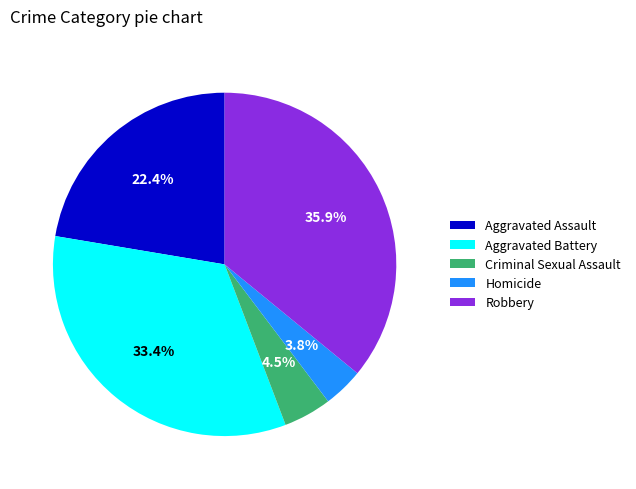

What percentage do Aggravated Battery and Robbery together represent?

69.3%